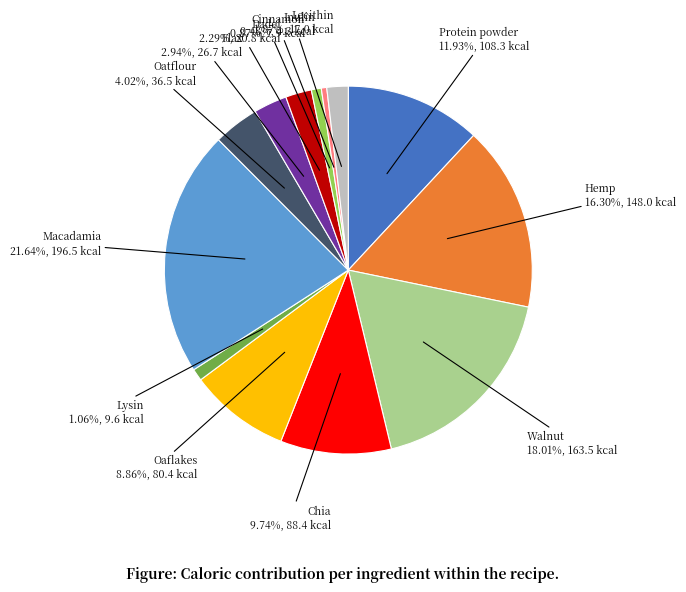

Is there a majority slice in this chart?

No